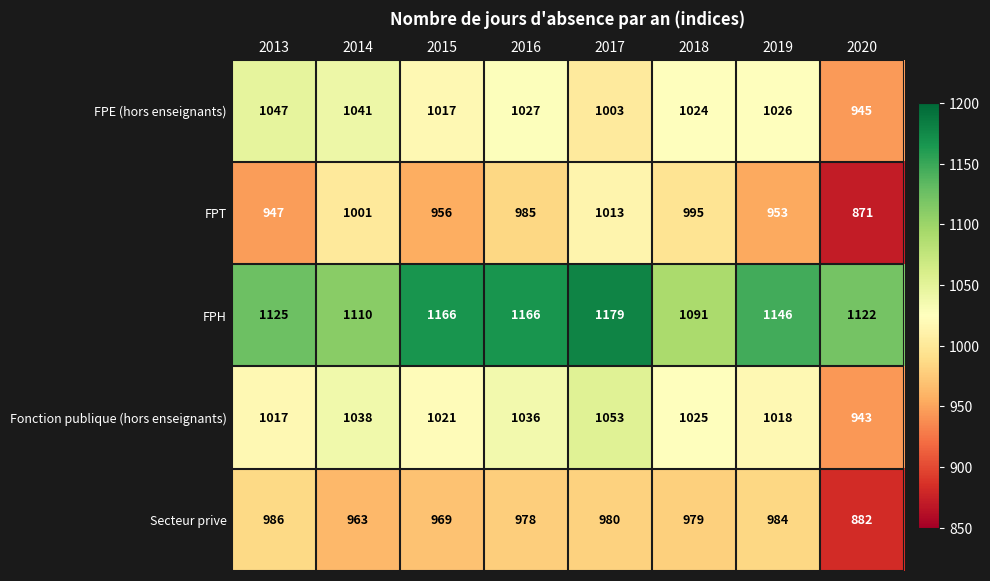

The Secteur prive series shows 979 at 2018. True or false?

True